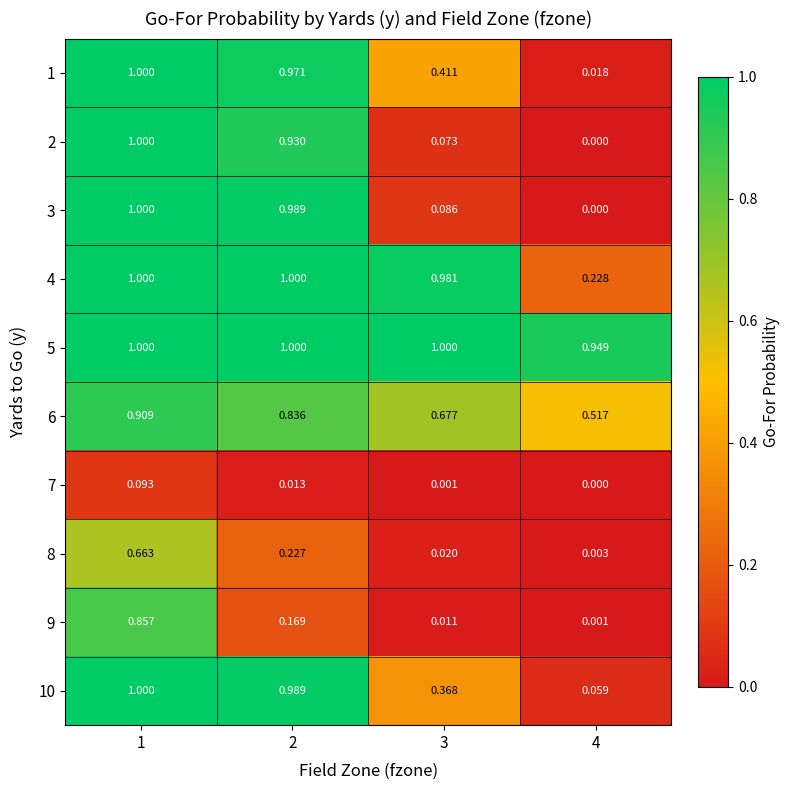

Is the value of 3 at 2 greater than the value of 10 at 1?

No